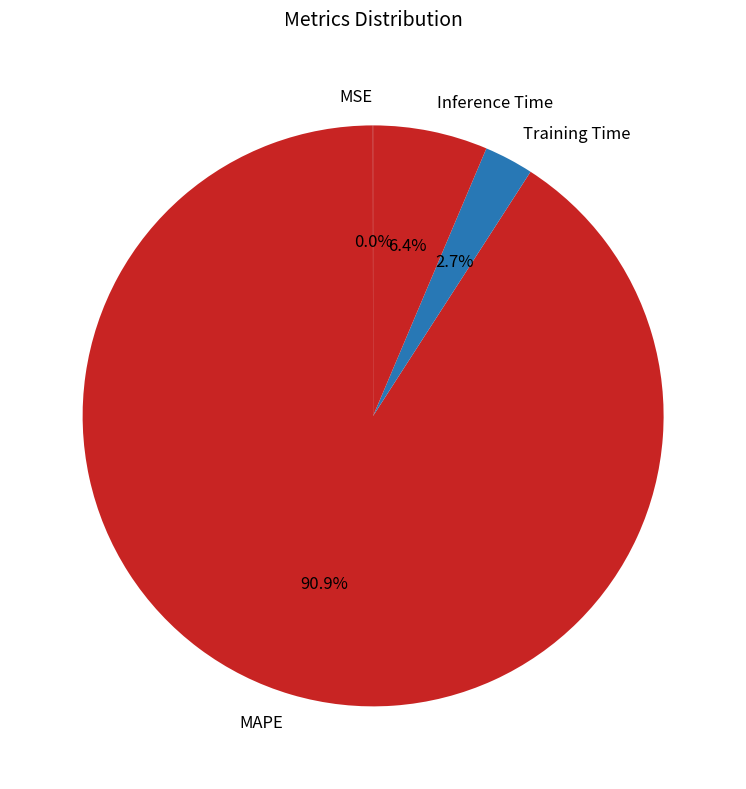

Is there a majority slice in this chart?

Yes